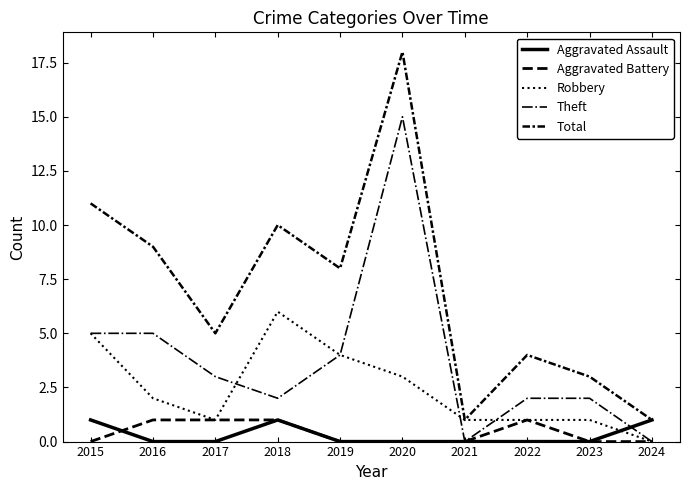

What is the difference between the Robbery values at 2019 and 2018?

2